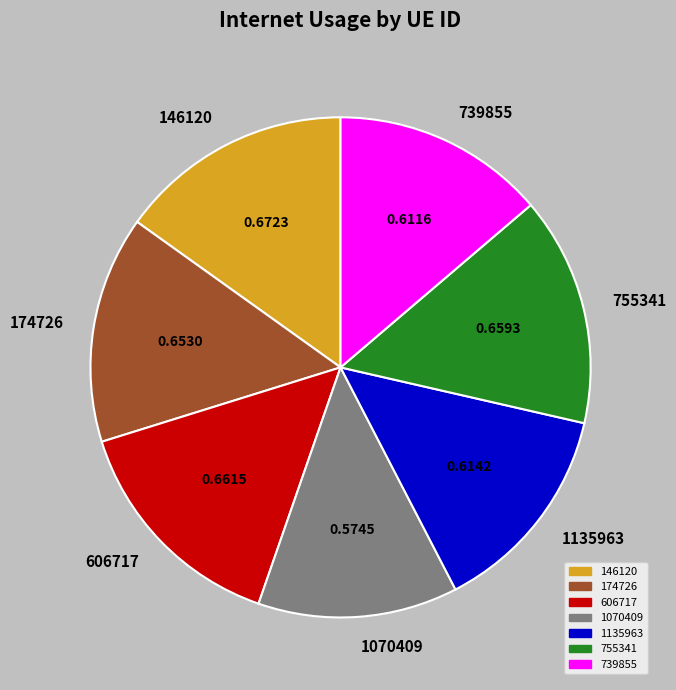

Which category has the smallest portion of the pie?

1070409